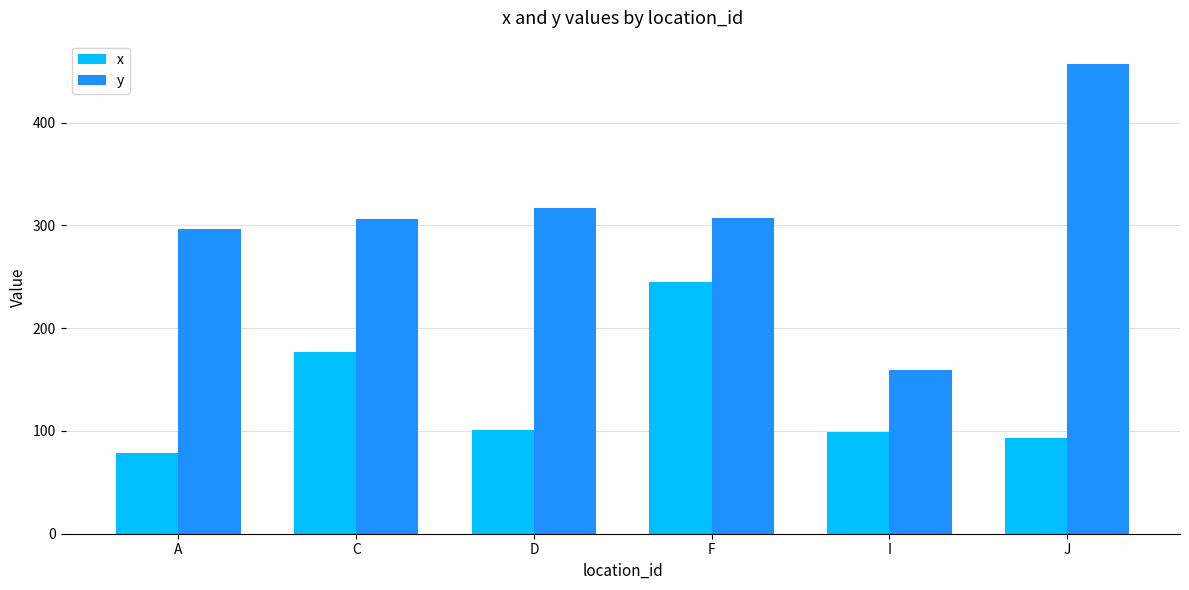

Rank the series by their maximum value, from lowest to highest.

x, y